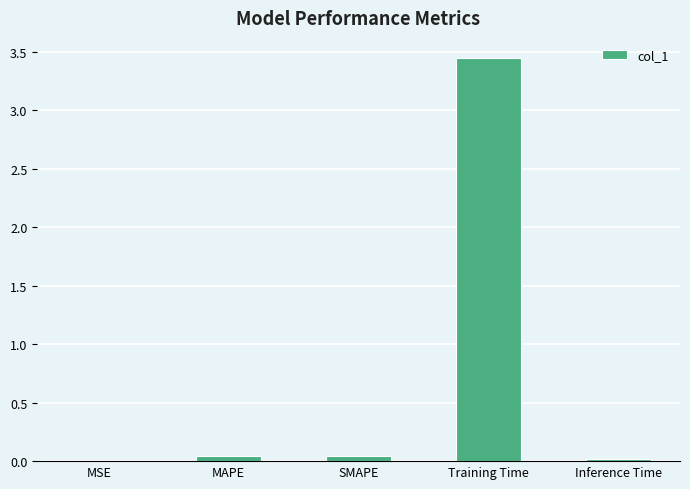

The value at Inference Time is 0.0. True or false?

True